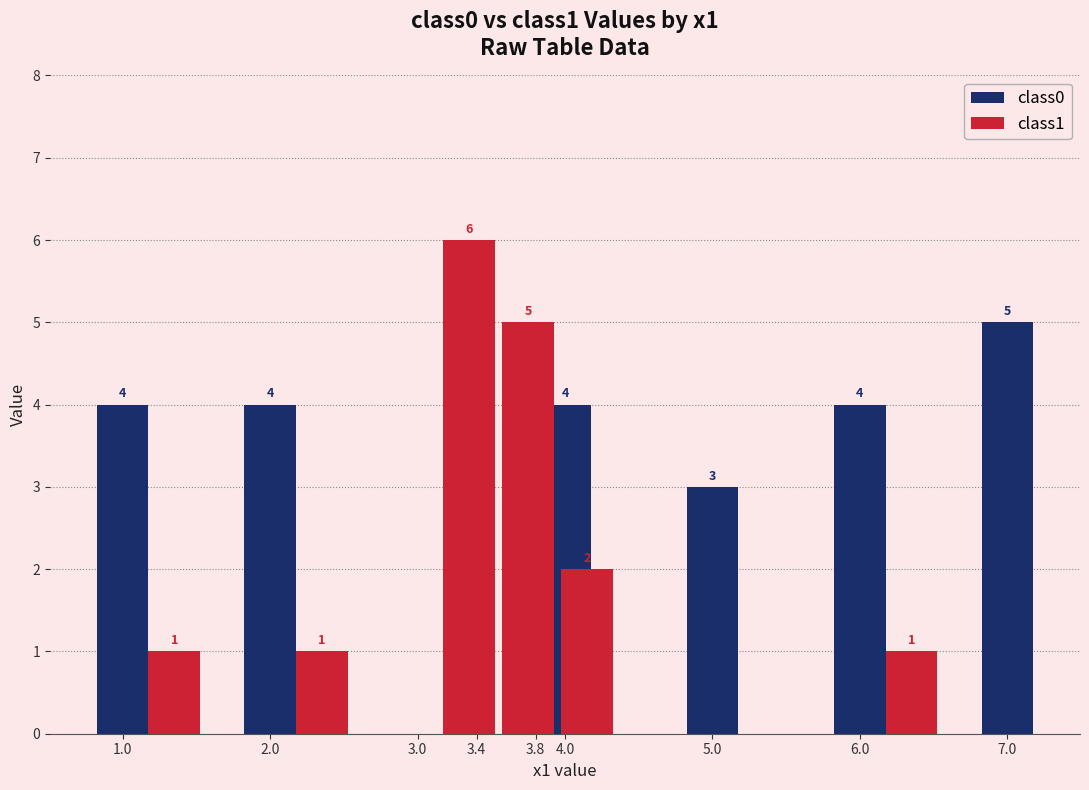

True or false: class0 has a value of 5 at 5.0.

False